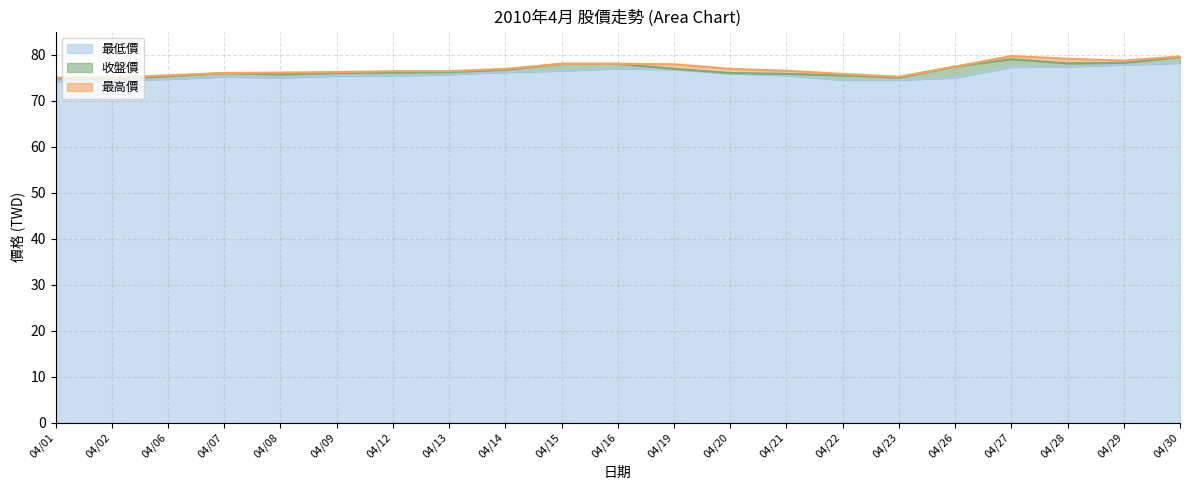

What is the greatest value displayed?

79.7